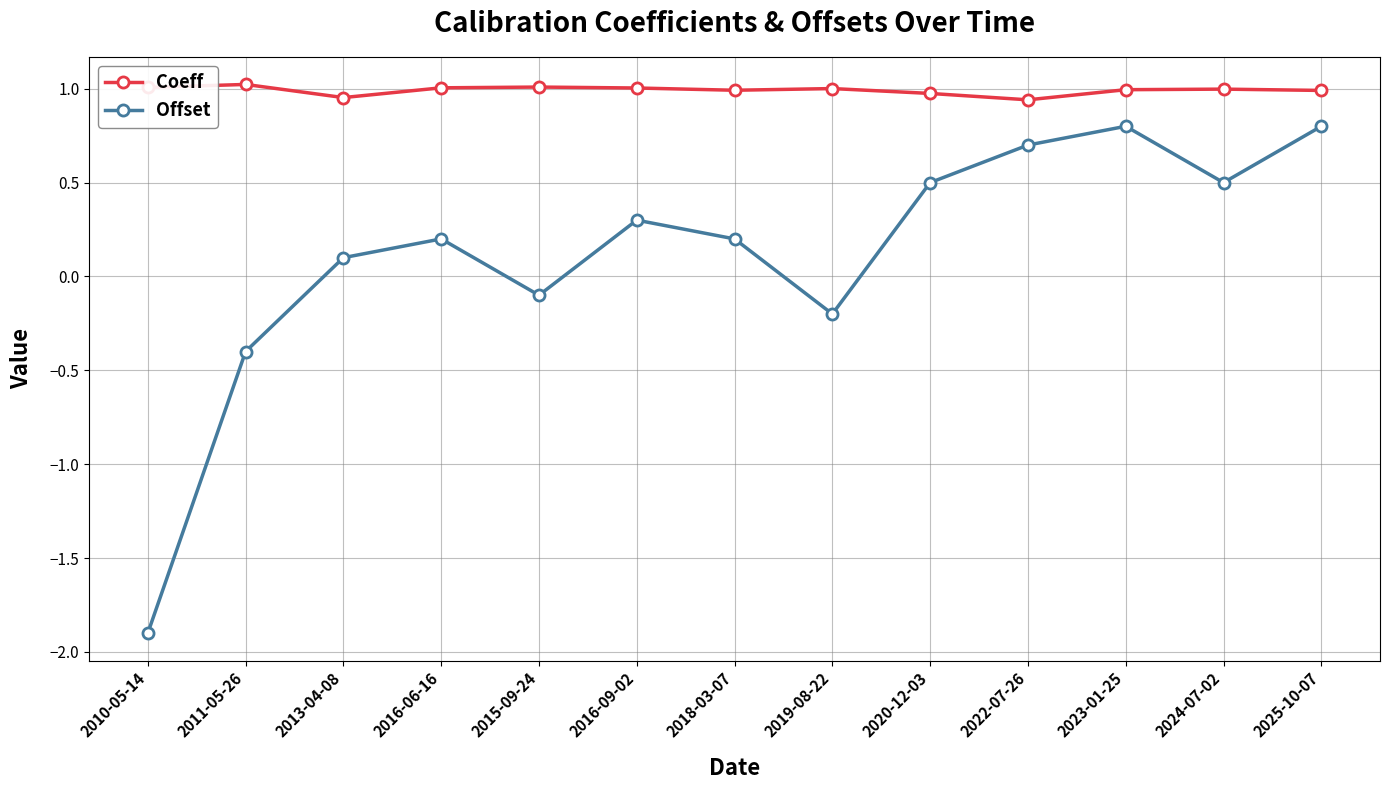

What is the total value across all series at 2016-06-16?

1.2